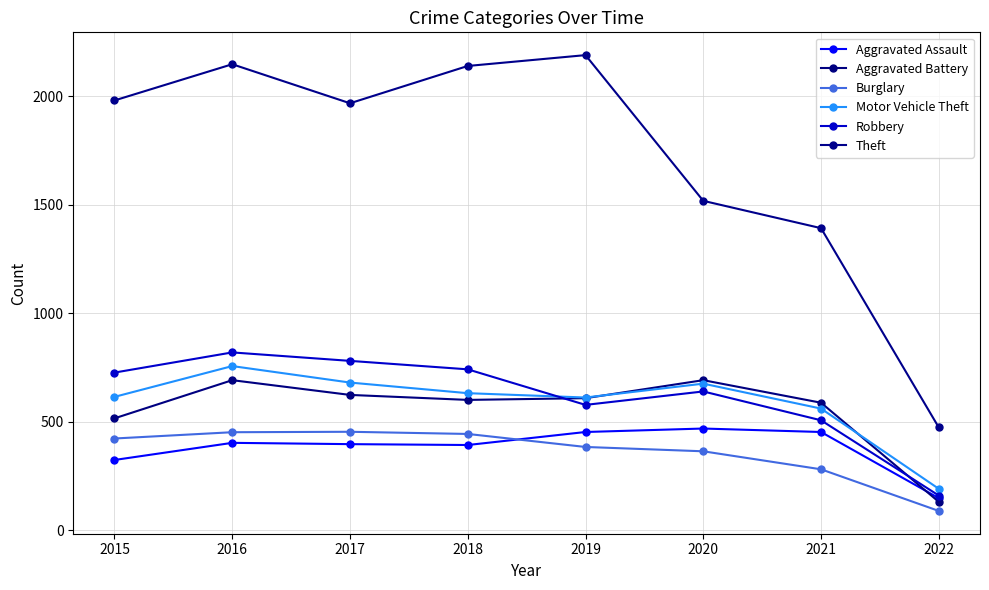

What is the value of the Aggravated Battery point at the 5th from the left?

608